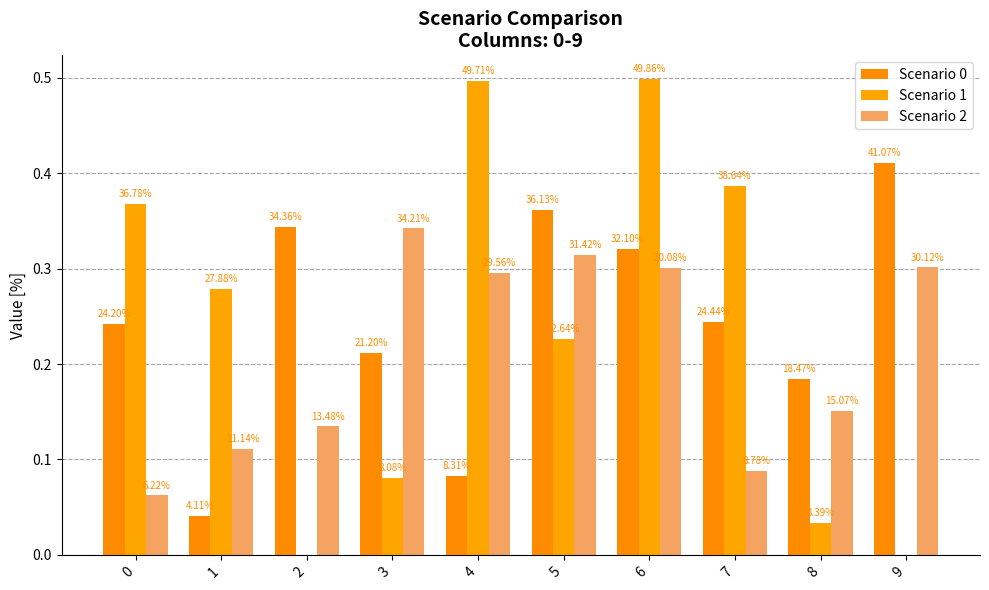

What is the sum of all Scenario 1 values?

2.4